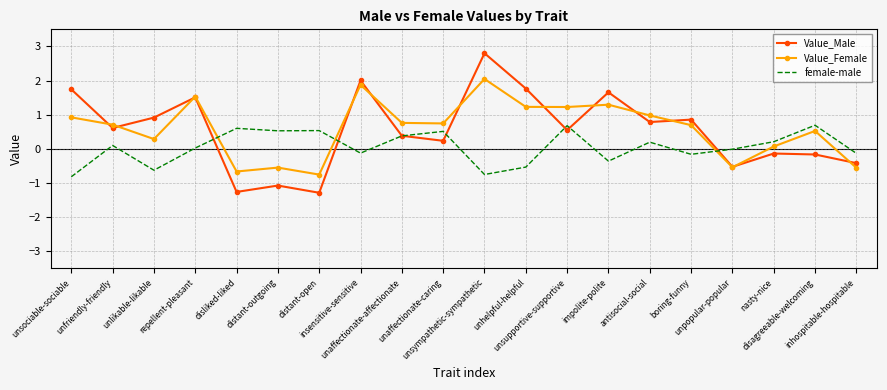

True or false: female-male has more than 1 interior local peaks.

True